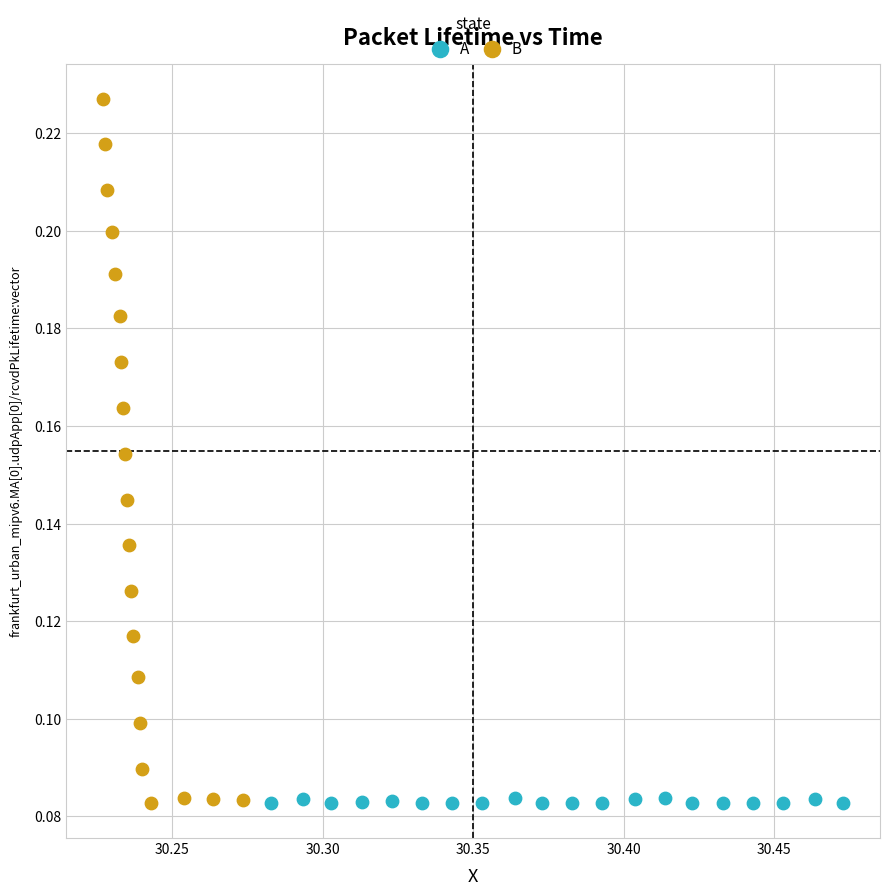

What are all the series names shown in the legend?

A, B